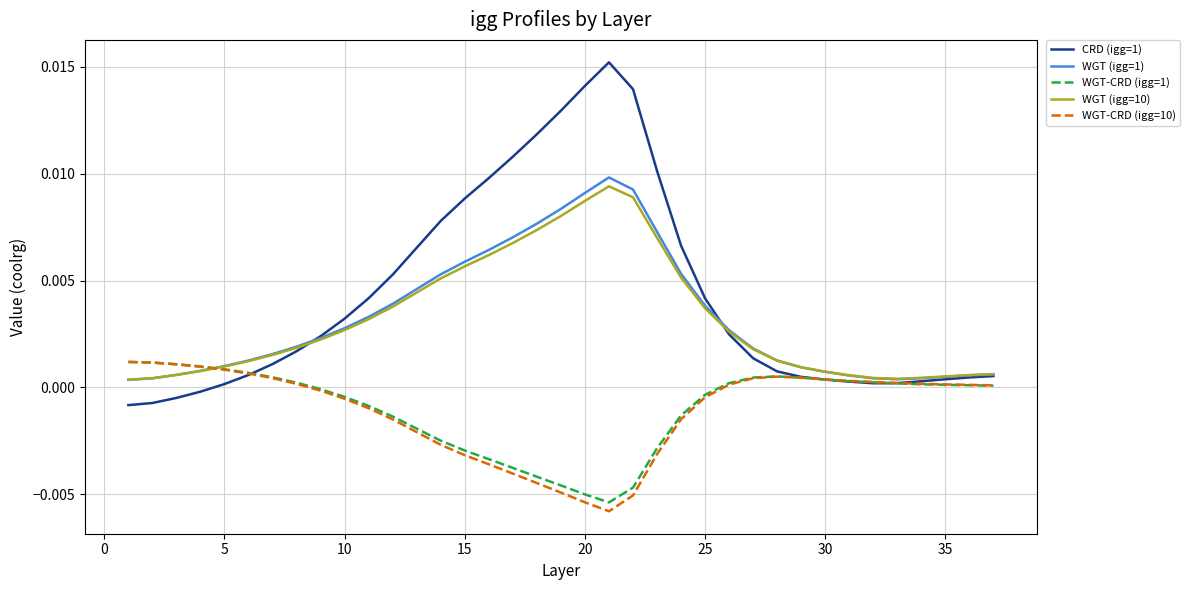

Which series has the largest range (max minus min)?

CRD (igg=1)